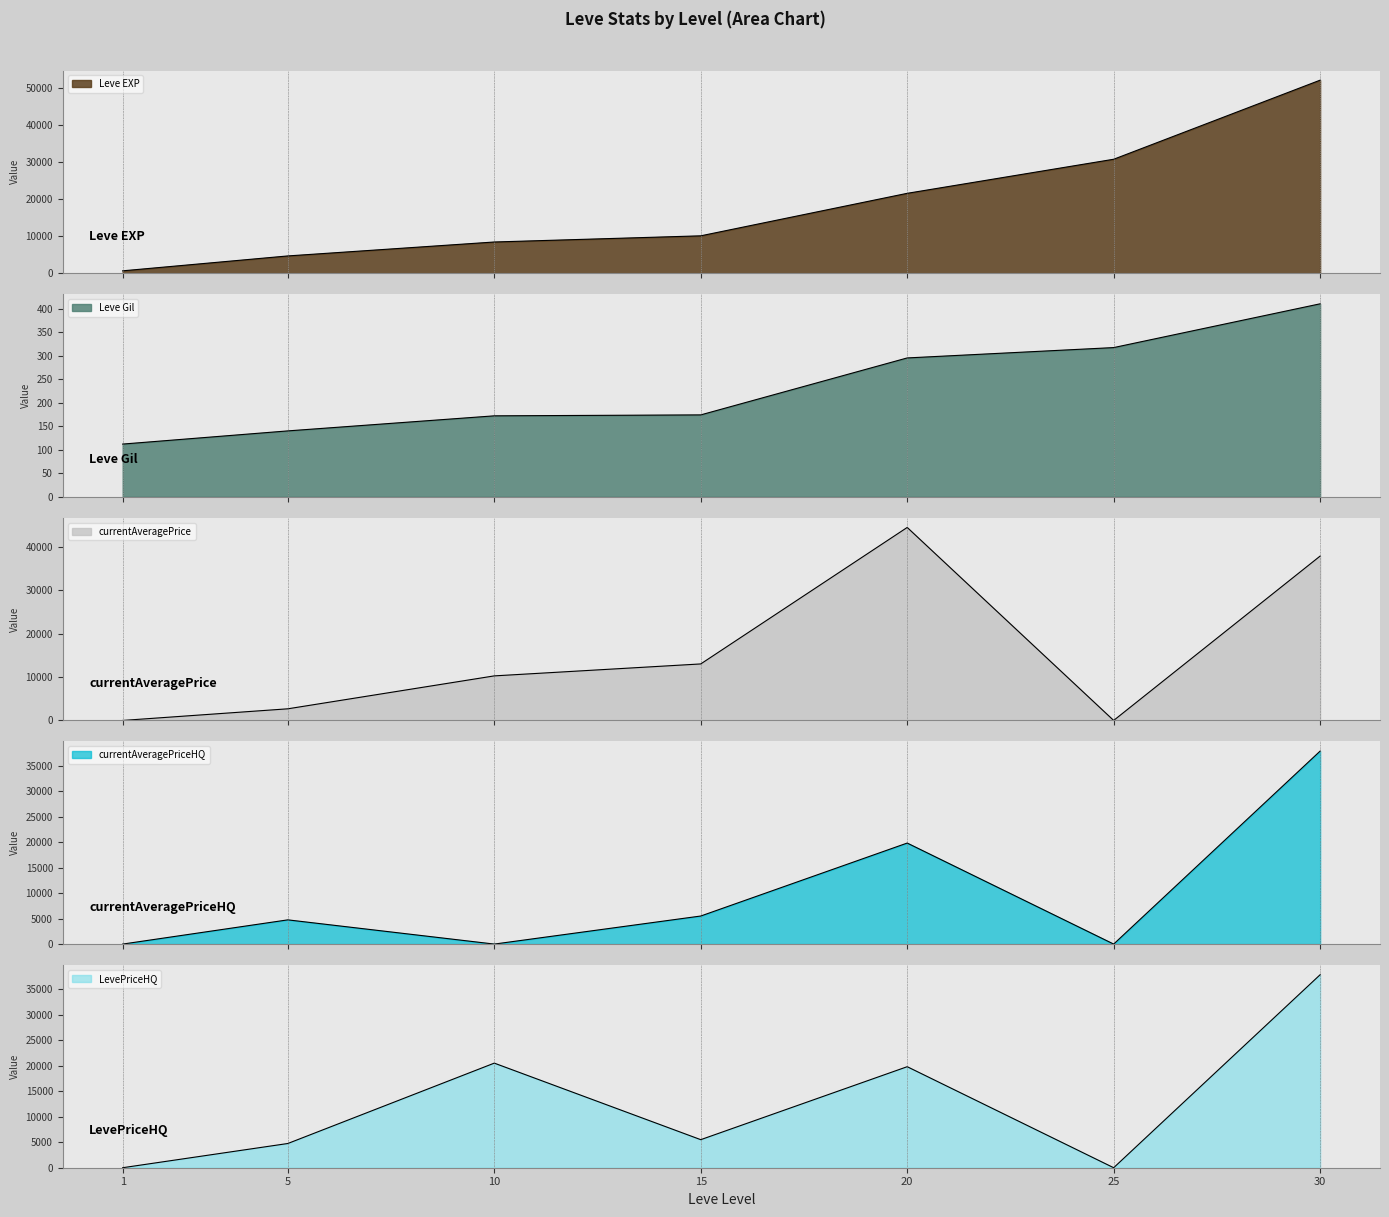

Which label corresponds to the largest value in the chart?

30